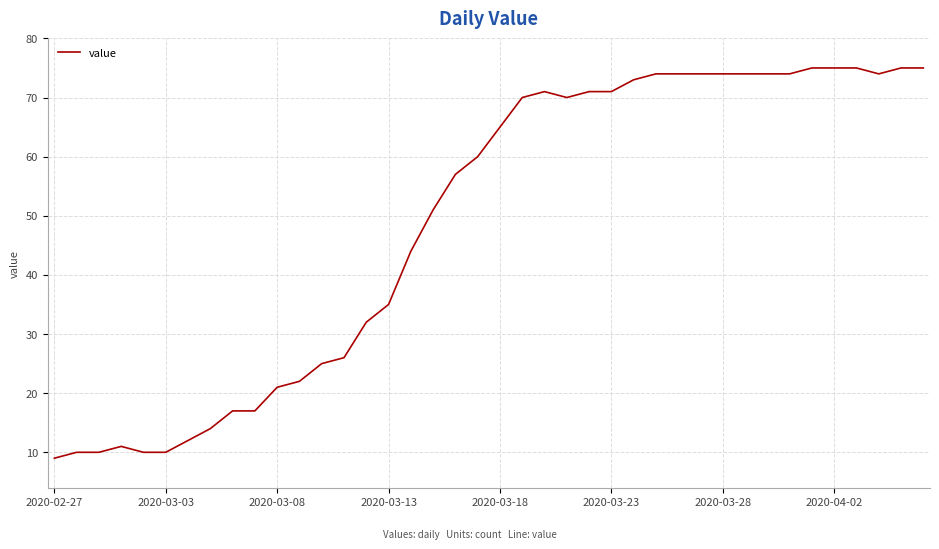

What is the minimum value shown in the chart?

9